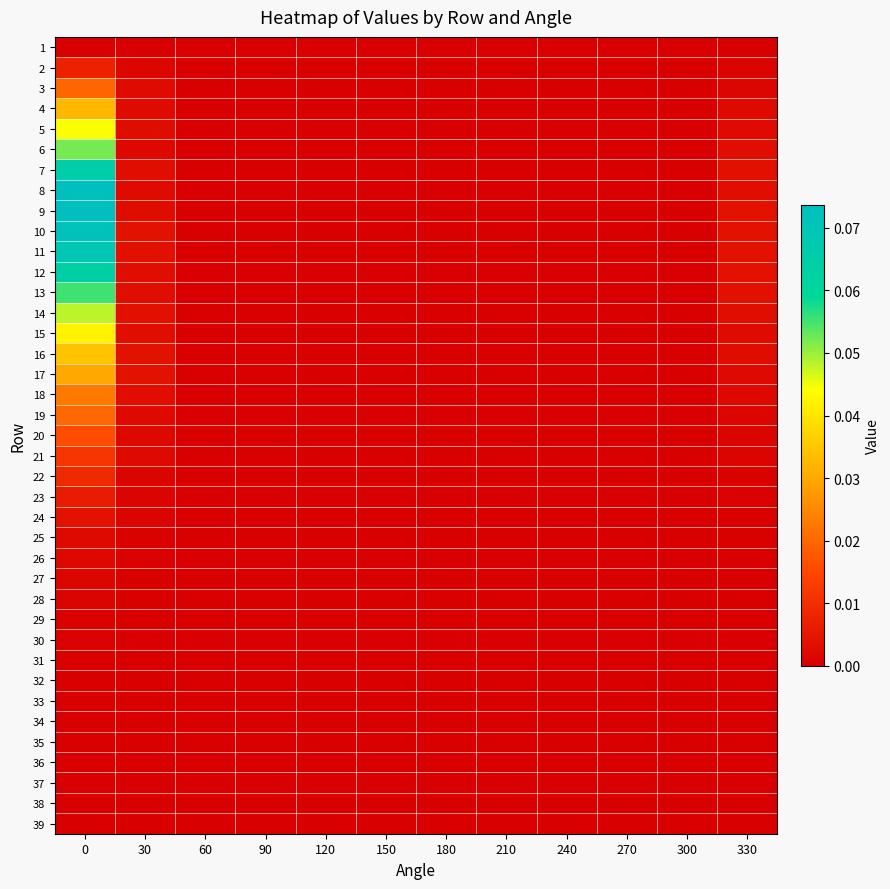

List the series in order of their peak value, highest first.

9, 8, 10, 11, 7, 12, 13, 6, 14, 5, 15, 16, 4, 17, 18, 19, 3, 20, 21, 22, 2, 23, 24, 25, 26, 27, 28, 29, 30, 31, 1, 32, 33, 34, 35, 36, 37, 38, 39